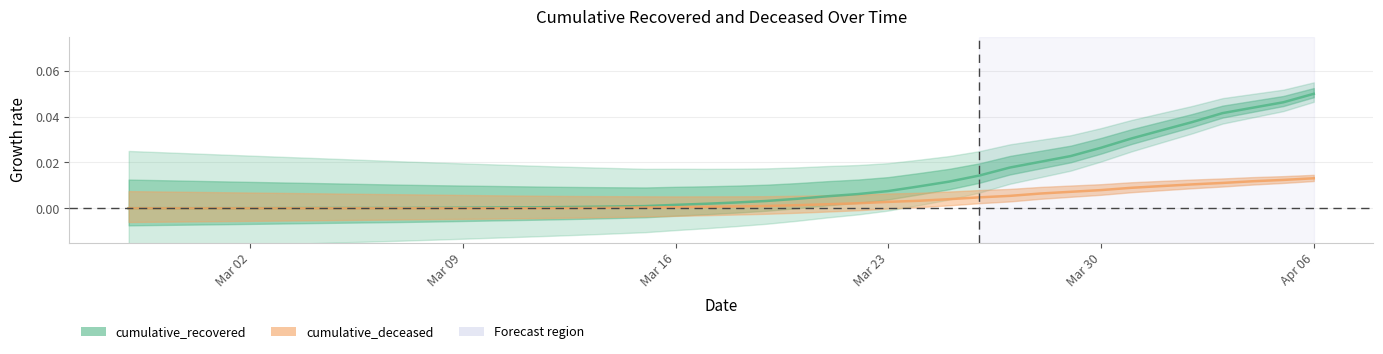

Reading right to left, extract all data points from this chart.

cumulative_recovered: 0.1	0.0	0.0	0.0	0.0	0.0	0.0	0.0	0.0	0.0	0.0	0.0	0.0	0.0	0.0	0.0	0.0	0.0	0.0	0.0	0.0	0.0	0.0	0.0	0.0	0.0	0.0	0.0	0.0	0.0	0.0	0.0	0.0	0.0	0.0	0.0	0.0	0.0	0.0	0.0
cumulative_deceased: 0.0	0.0	0.0	0.0	0.0	0.0	0.0	0.0	0.0	0.0	0.0	0.0	0.0	0.0	0.0	0.0	0.0	0.0	0.0	0.0	0.0	0.0	0.0	0.0	0.0	0.0	0.0	0.0	0.0	0.0	0.0	0.0	0.0	0.0	0.0	0.0	0.0	0.0	0.0	0.0